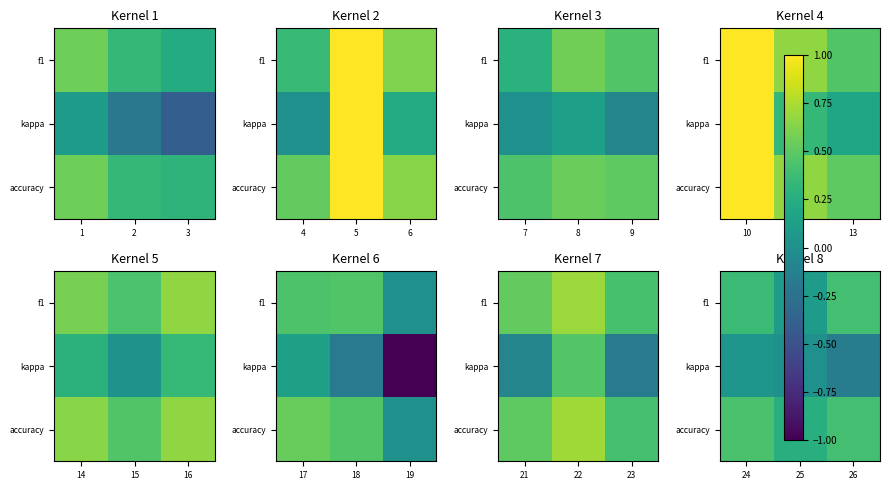

List the labels in order of kappa value, largest first.

24, 25, 26